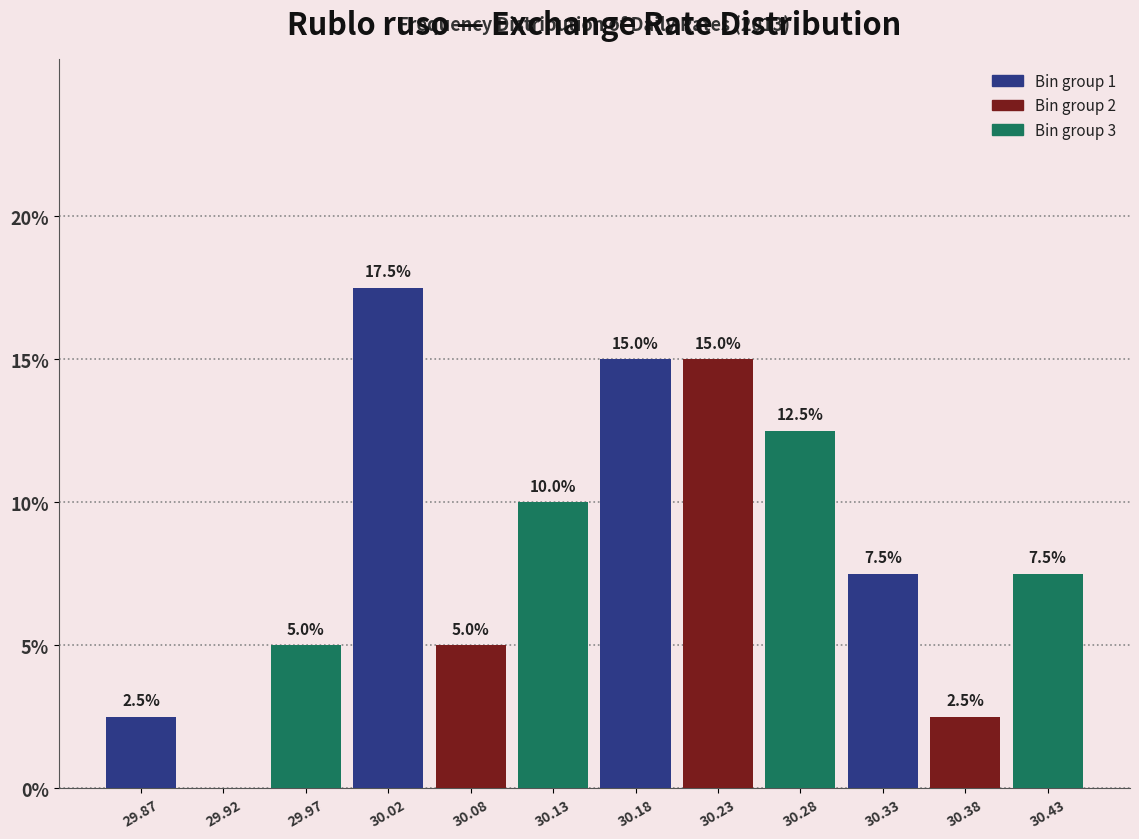

Over which range of the x-axis is the bar tallest?

30.00 to 30.05